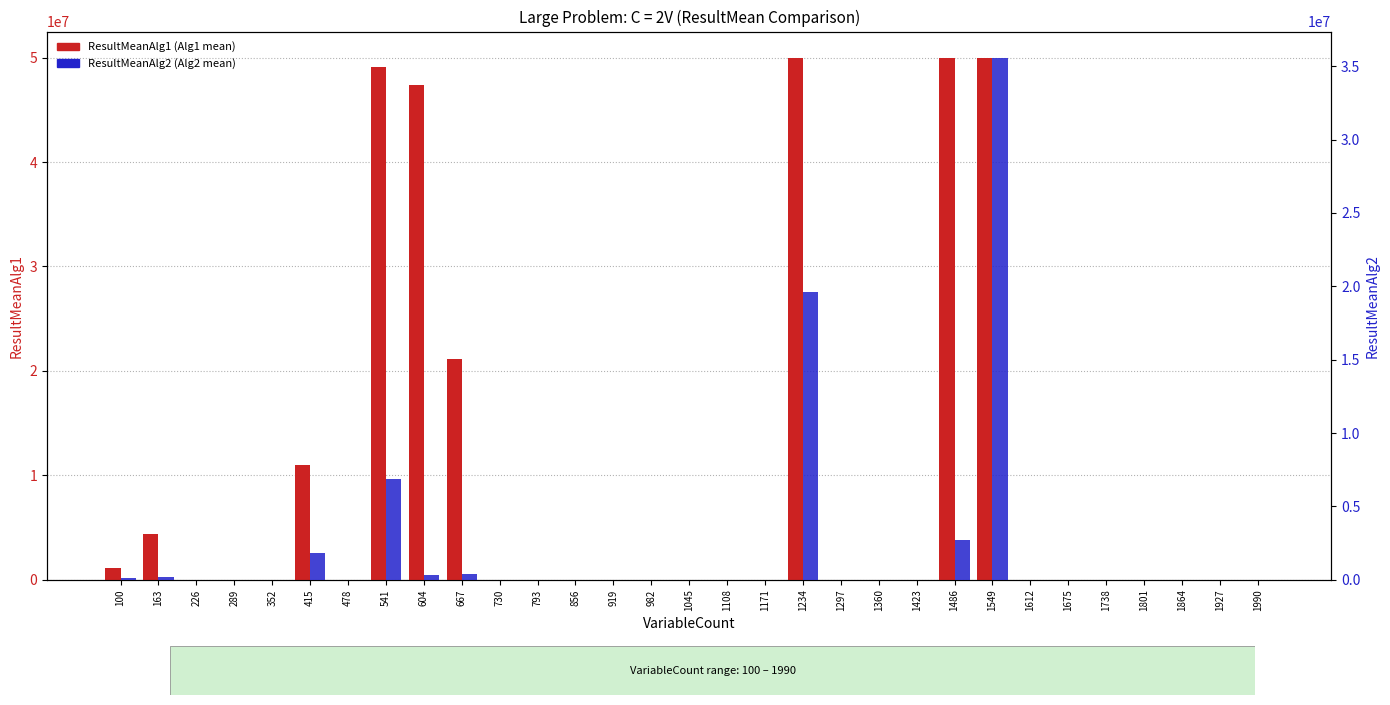

What is the difference between the highest and lowest values at 856?

887